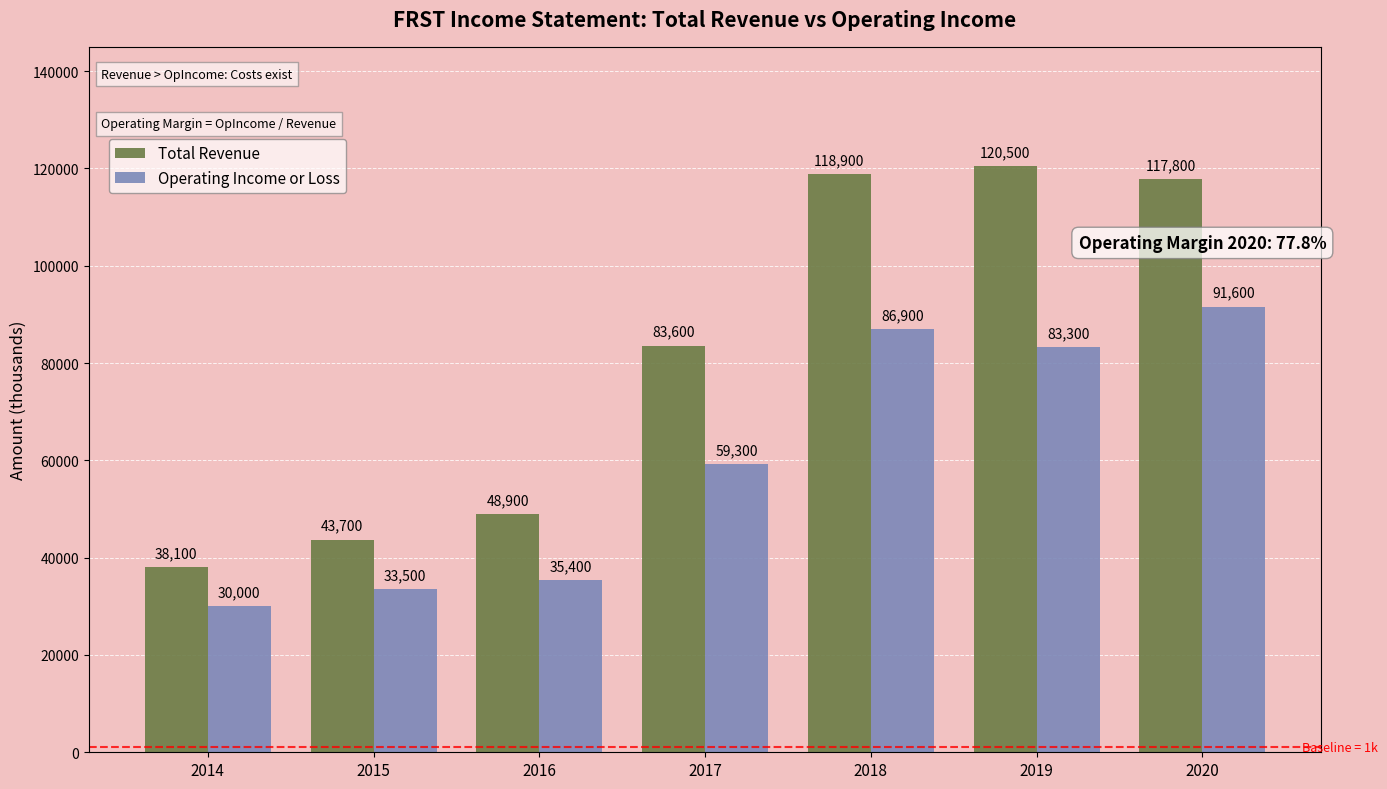

Rank the series by their maximum value, from lowest to highest.

Operating Income or Loss, Total Revenue